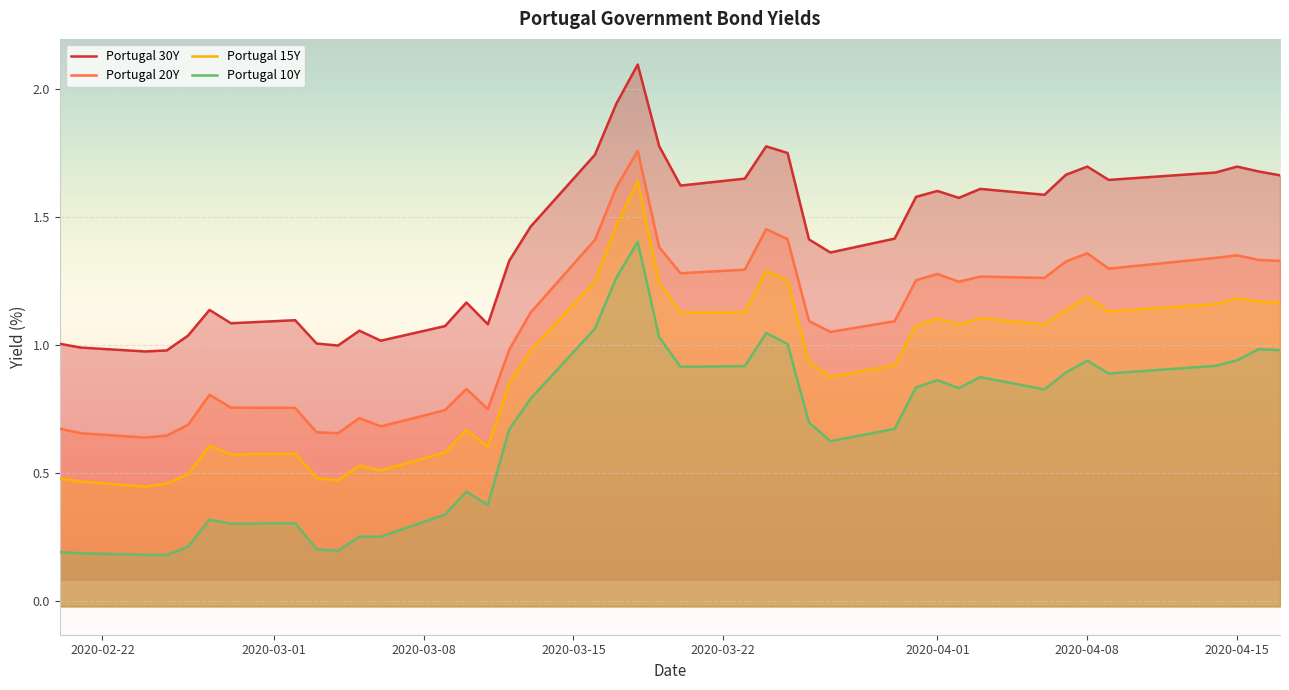

Which series has the largest total across all categories?

Portugal 30Y